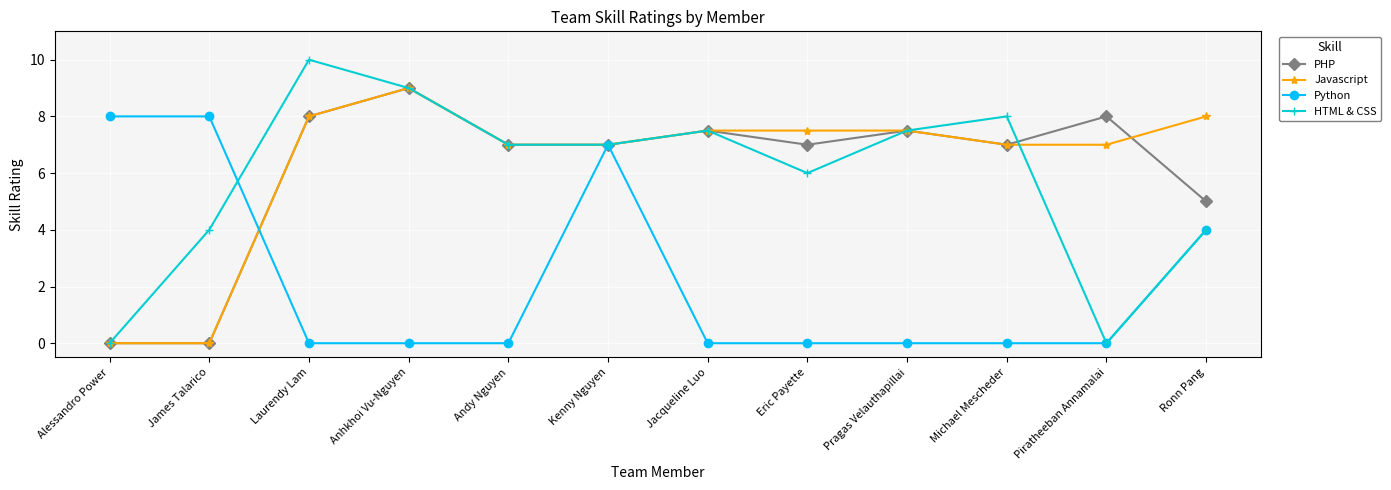

At which category is the sum across all series the highest?

Kenny Nguyen